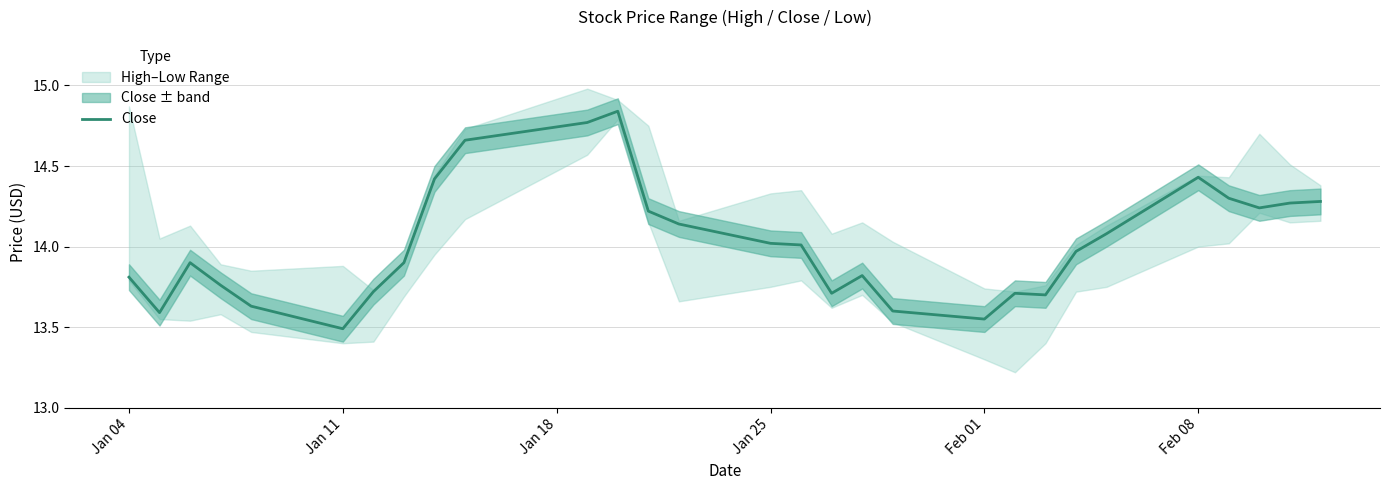

What is the sum of all values?

406.5